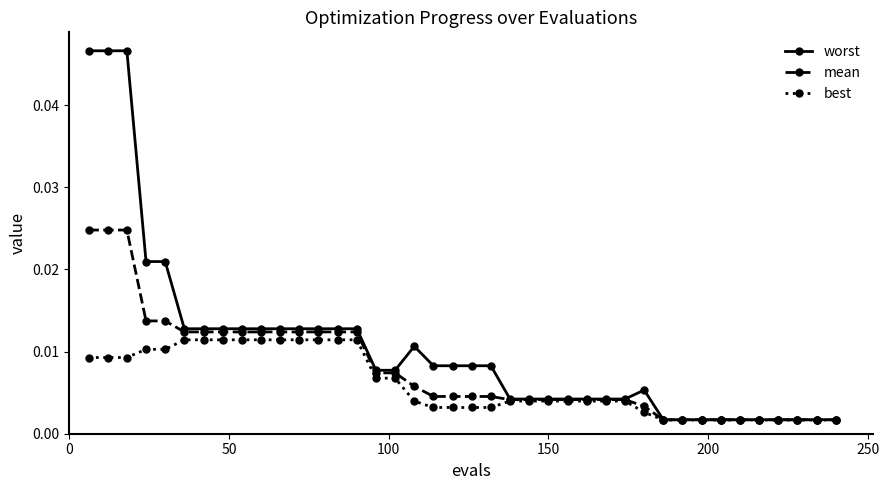

Which series has the largest total across all categories?

worst